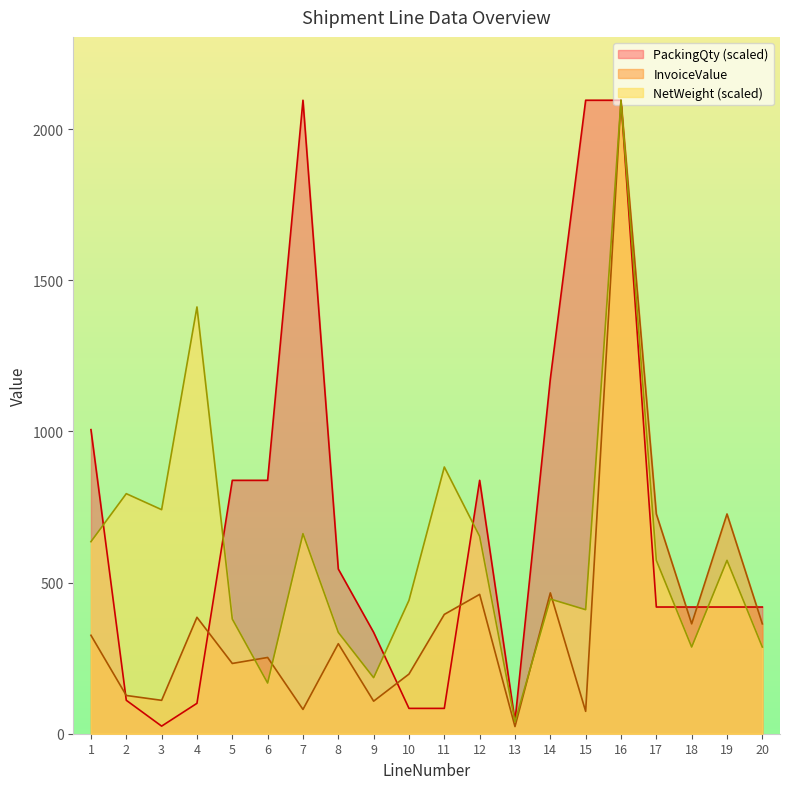

Between which two adjacent categories do PackingQty and NetWeight first intersect?

1 and 2